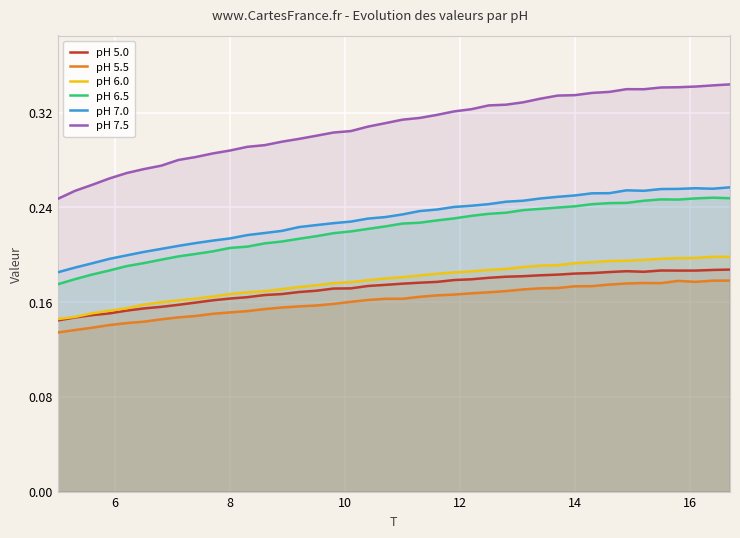

What is the difference between the maximum and minimum values in the pH 7.5 series?

0.1